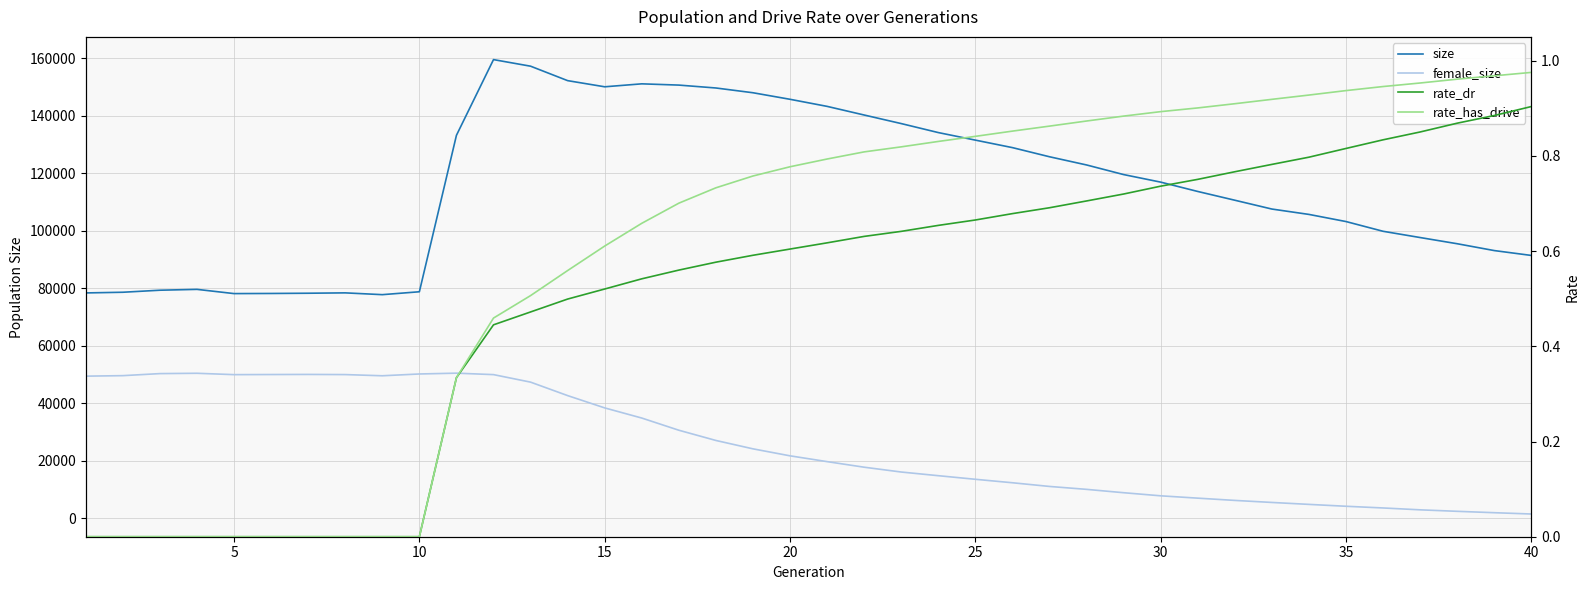

Reading left to right, what are all the values shown in this chart?

size: 78364.0	78598.0	79307.0	79601.0	78131.0	78175.0	78256.0	78383.0	77760.0	78767.0	133216.0	159564.0	157274.0	152245.0	150103.0	151131.0	150694.0	149687.0	148031.0	145751.0	143289.0	140281.0	137300.0	134170.0	131544.0	128934.0	125752.0	122899.0	119553.0	116924.0	113672.0	110624.0	107555.0	105685.0	103202.0	99814.0	97637.0	95482.0	93102.0	91409.0
female_size: 49398.0	49573.0	50285.0	50397.0	49923.0	49963.0	49998.0	49943.0	49531.0	50155.0	50437.0	49930.0	47316.0	42629.0	38348.0	34818.0	30577.0	27016.0	24100.0	21668.0	19651.0	17709.0	16032.0	14756.0	13503.0	12297.0	11014.0	9998.0	8831.0	7752.0	6937.0	6152.0	5444.0	4768.0	4114.0	3523.0	2873.0	2355.0	1875.0	1422.0
rate_dr: 0.0	0.0	0.0	0.0	0.0	0.0	0.0	0.0	0.0	0.0	0.3	0.4	0.5	0.5	0.5	0.5	0.6	0.6	0.6	0.6	0.6	0.6	0.6	0.7	0.7	0.7	0.7	0.7	0.7	0.7	0.8	0.8	0.8	0.8	0.8	0.8	0.9	0.9	0.9	0.9
rate_has_drive: 0.0	0.0	0.0	0.0	0.0	0.0	0.0	0.0	0.0	0.0	0.3	0.5	0.5	0.6	0.6	0.7	0.7	0.7	0.8	0.8	0.8	0.8	0.8	0.8	0.8	0.9	0.9	0.9	0.9	0.9	0.9	0.9	0.9	0.9	0.9	0.9	1.0	1.0	1.0	1.0